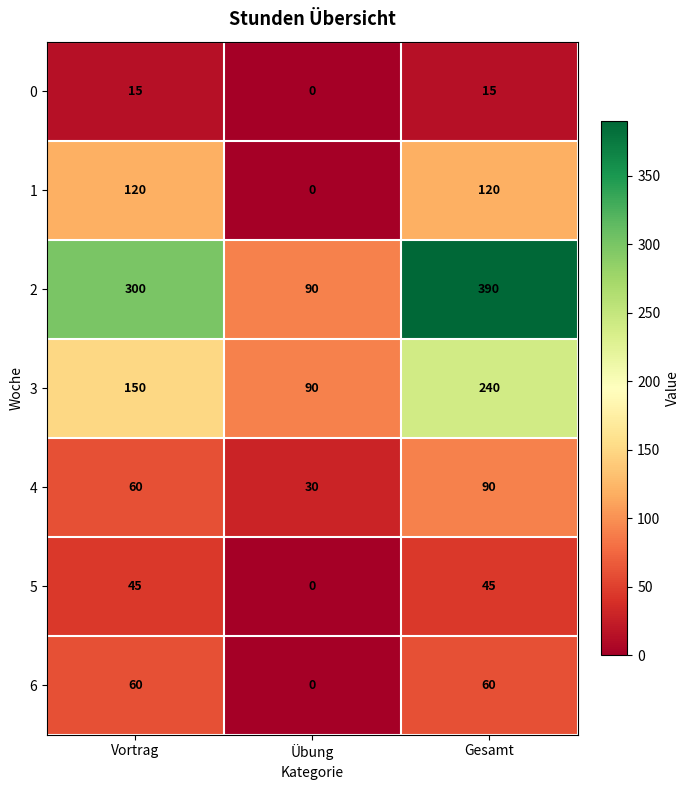

Is the value of 3 at Vortrag greater than the value of 5 at Gesamt?

Yes